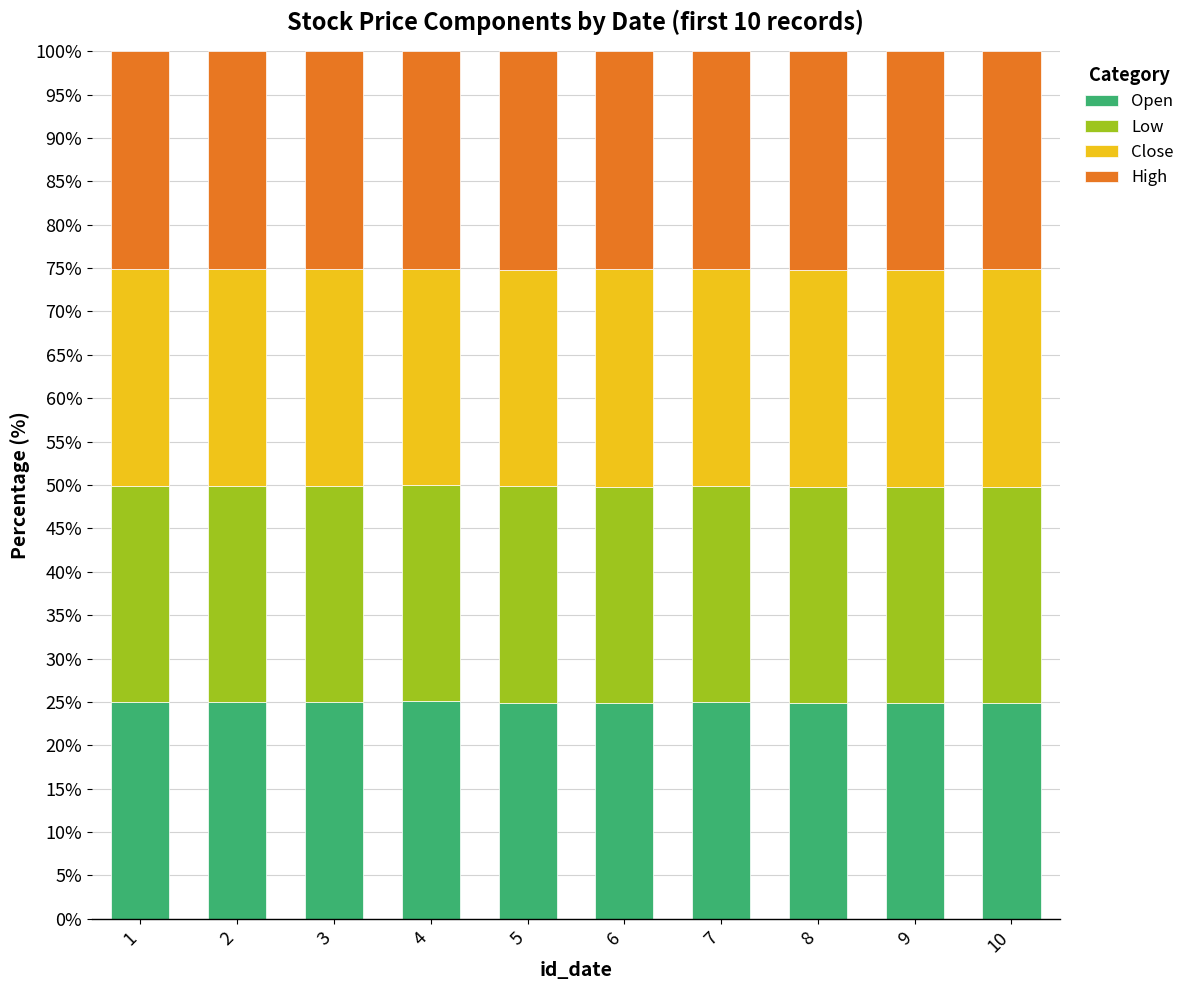

The value of Open at 3 is 25.0. True or false?

True